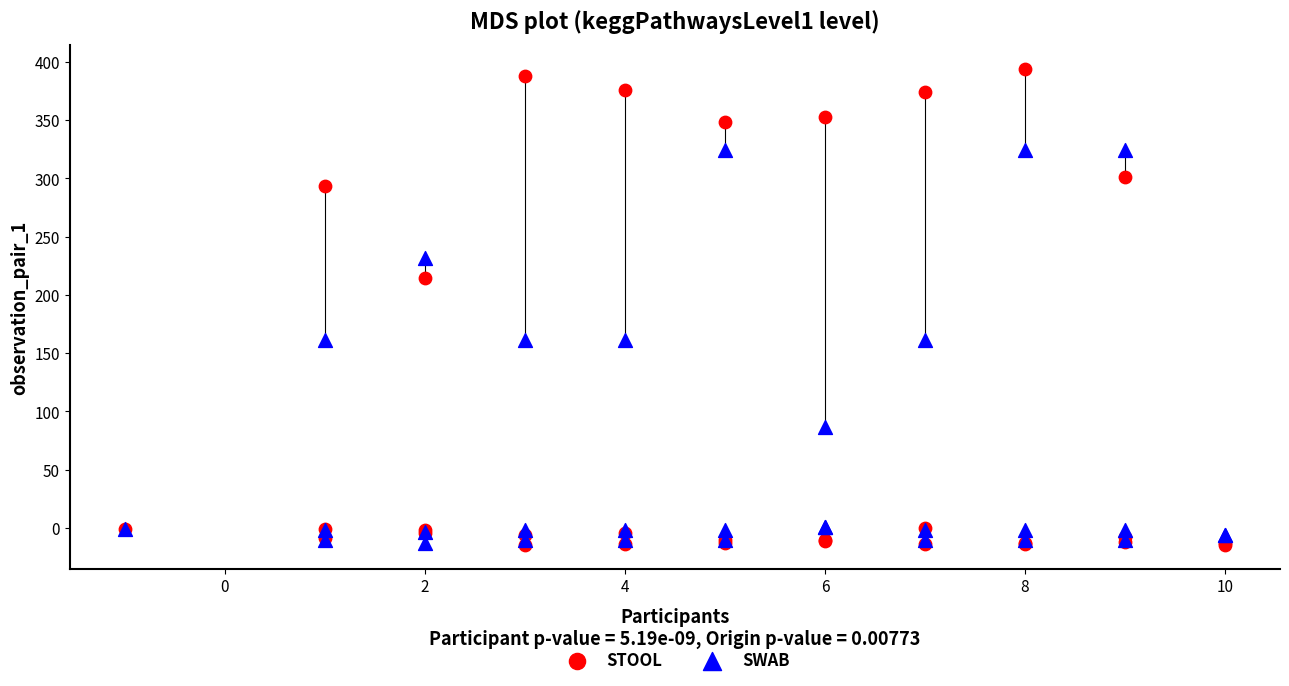

Which series reaches the maximum Y coordinate?

STOOL